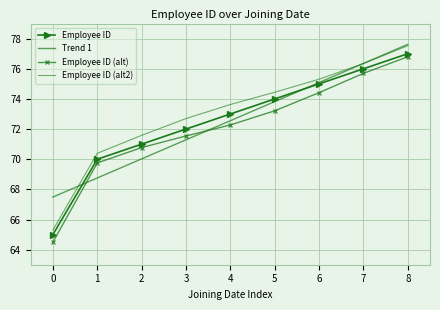

Reading right to left, what are all the values shown in this chart?

Employee ID: 77.0	76.0	75.0	74.0	73.0	72.0	71.0	70.0	65.0
Trend 1: 77.6	76.4	75.1	73.8	72.6	71.3	70.0	68.8	67.5
Employee ID (alt): 76.8	75.7	74.4	73.2	72.3	71.5	70.8	69.8	64.5
Employee ID (alt2): 77.5	76.3	75.3	74.4	73.6	72.7	71.6	70.4	65.3